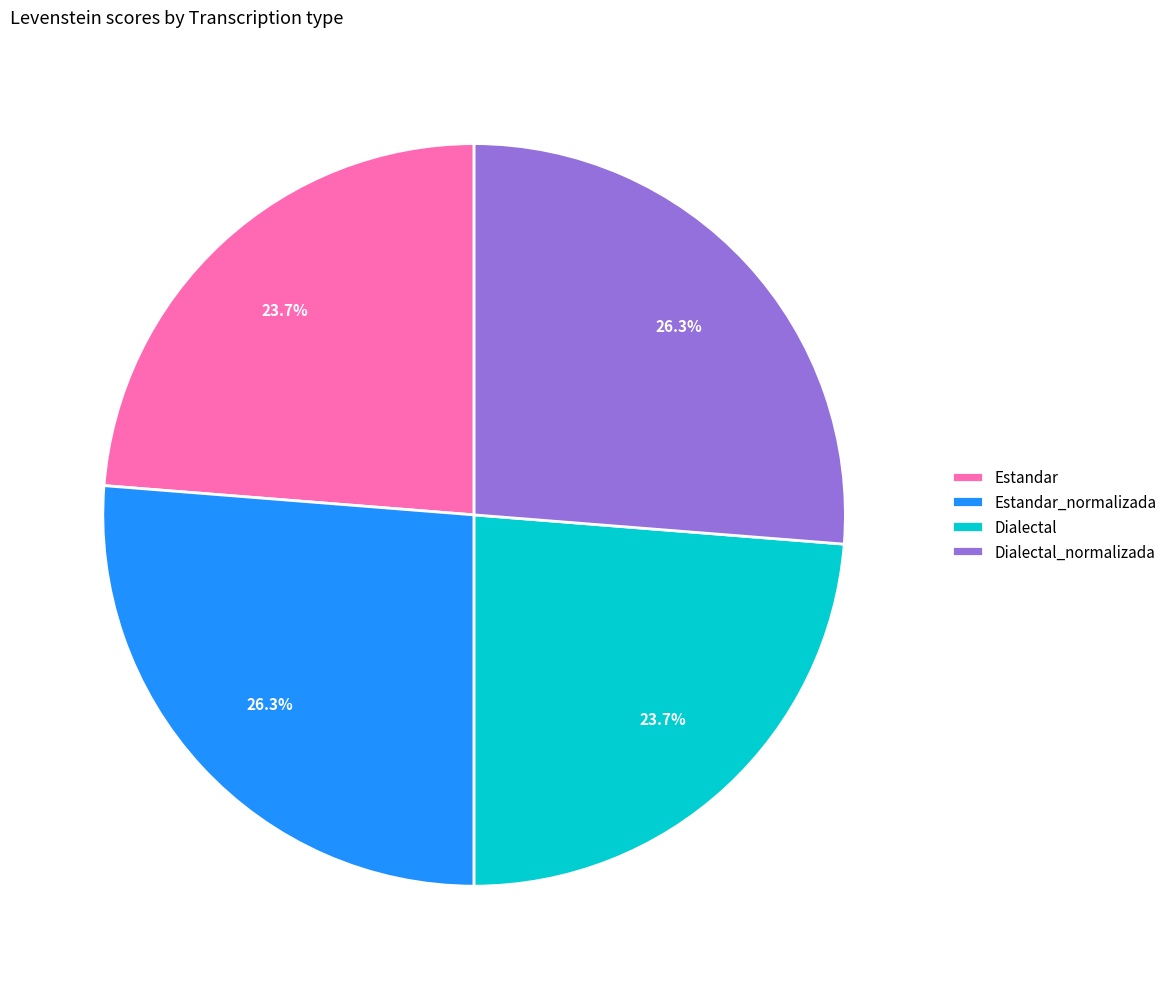

How many segments does this pie chart have?

4